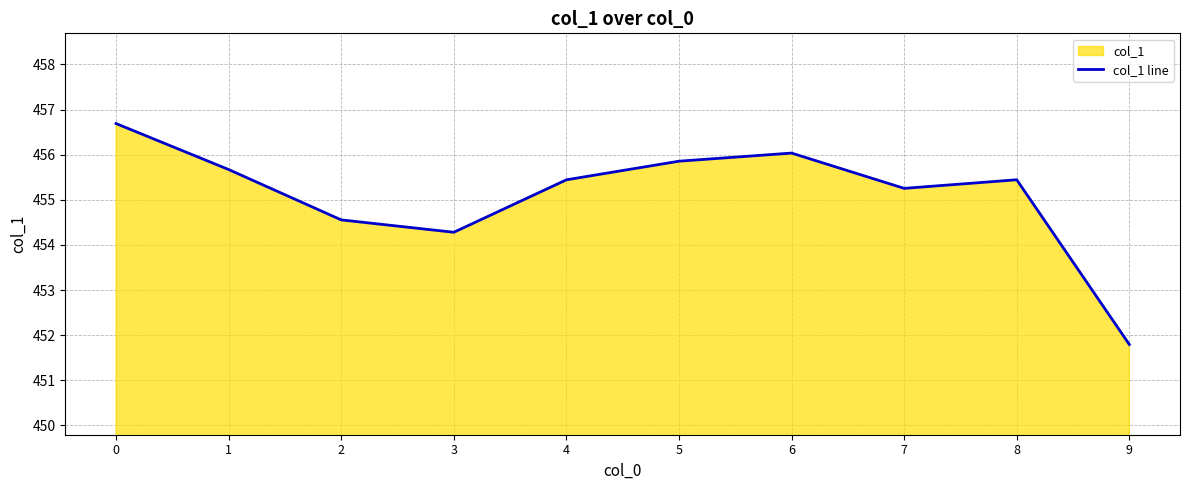

The value at 4 is 230.5. True or false?

False